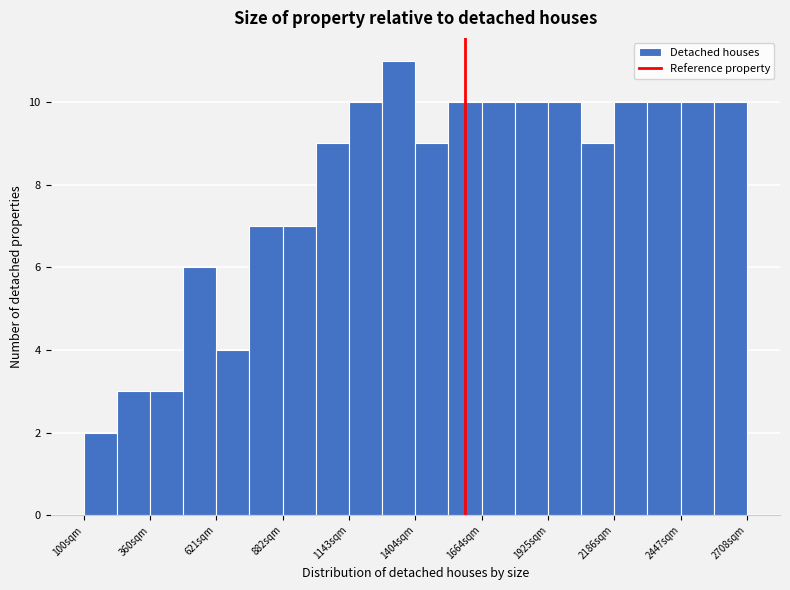

Around what value on the x-axis is the tallest bar? Give the approximate position of its centre, as read against the axis.

1350